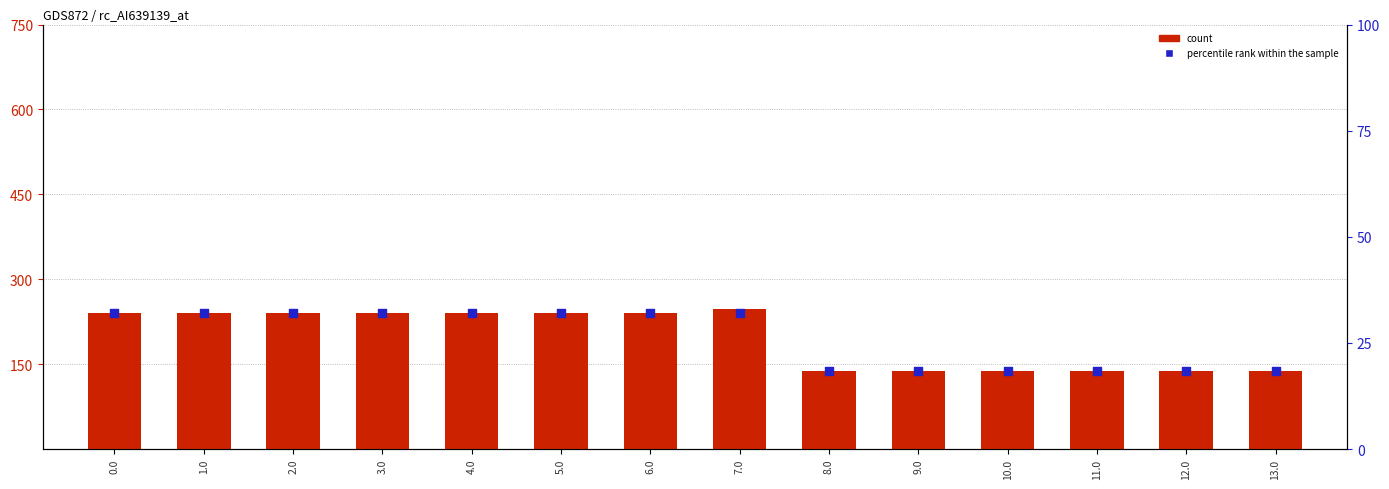

What are all the series names shown in the legend?

count, percentile rank within the sample